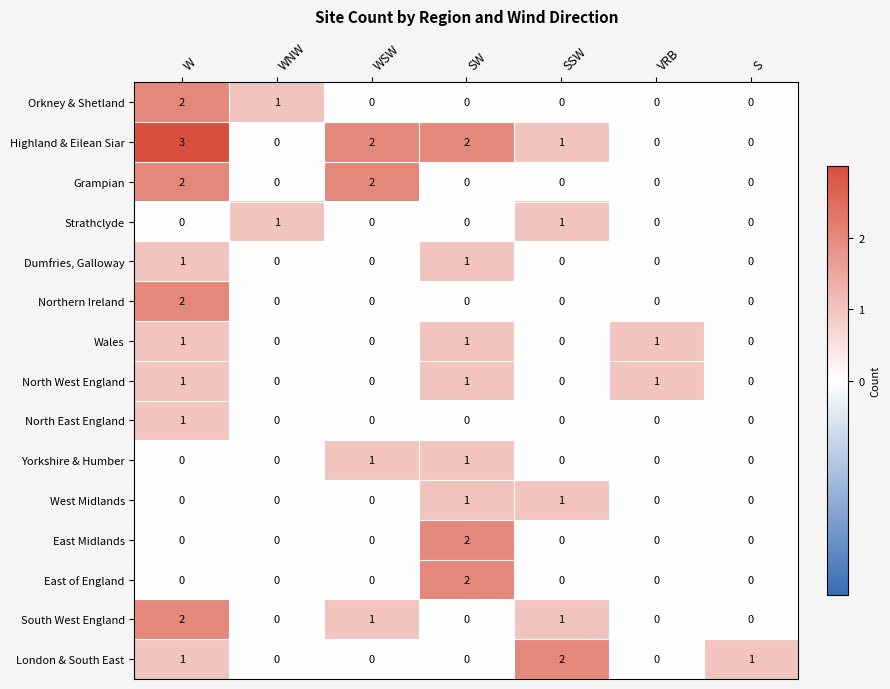

The value of London & South East at WSW is 0. True or false?

True